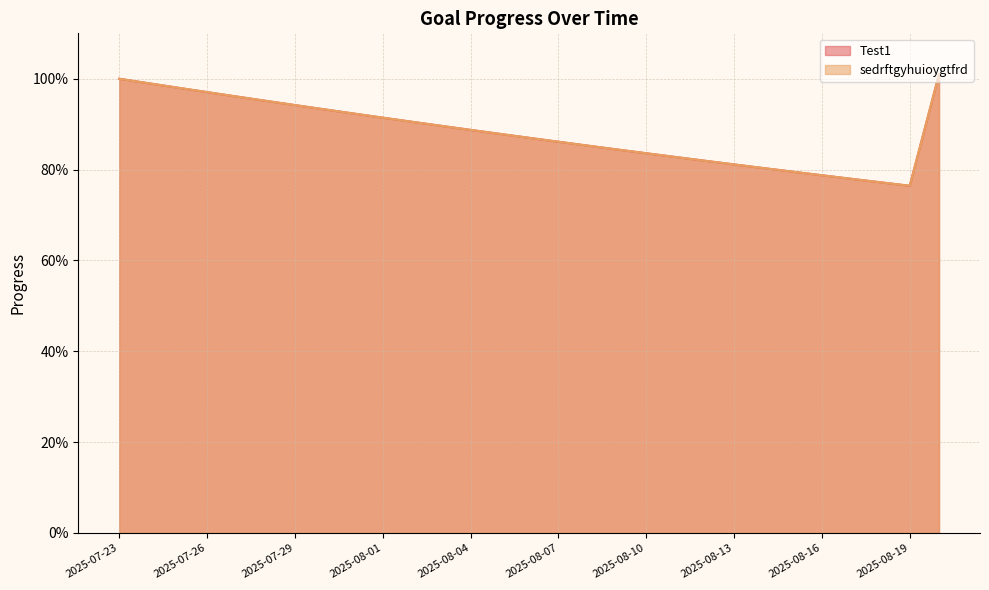

The value of sedrftgyhuioygtfrd at 2025-08-01 is 0.9. True or false?

True